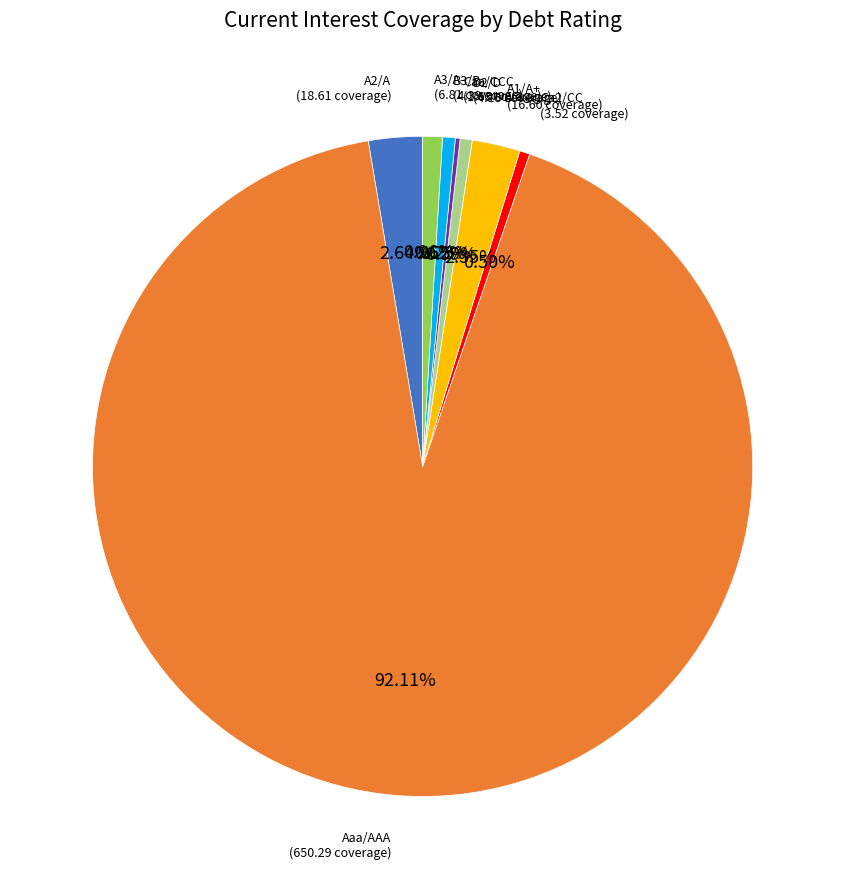

What is the largest slice in the pie chart?

Aaa/AAA